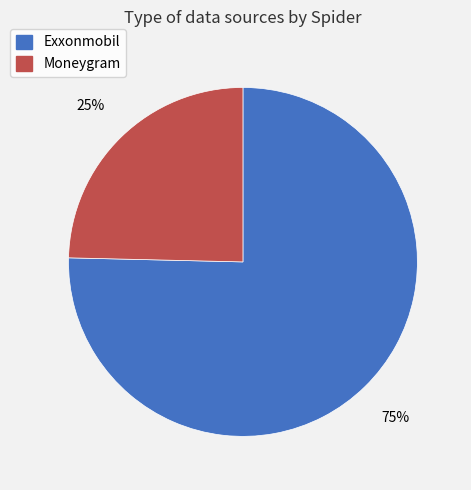

To the nearest percent, what is the average slice percentage?

50%